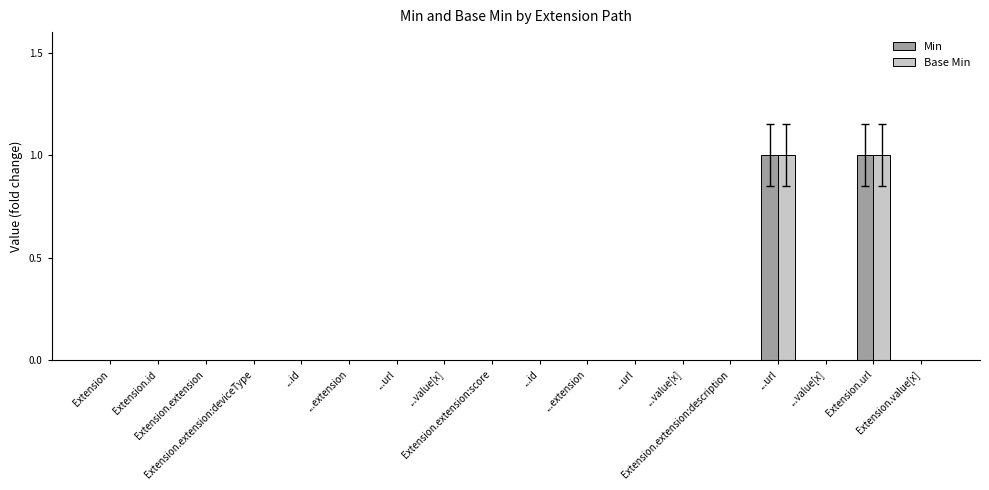

Count the Min values in the range 0 to 1.

18